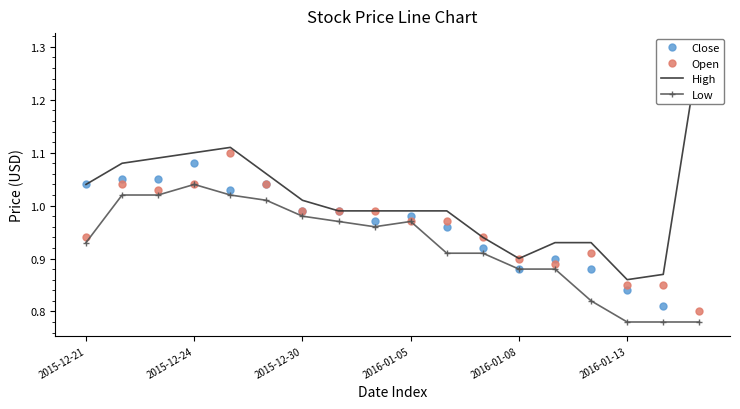

Which series has the widest spread of values?

Close